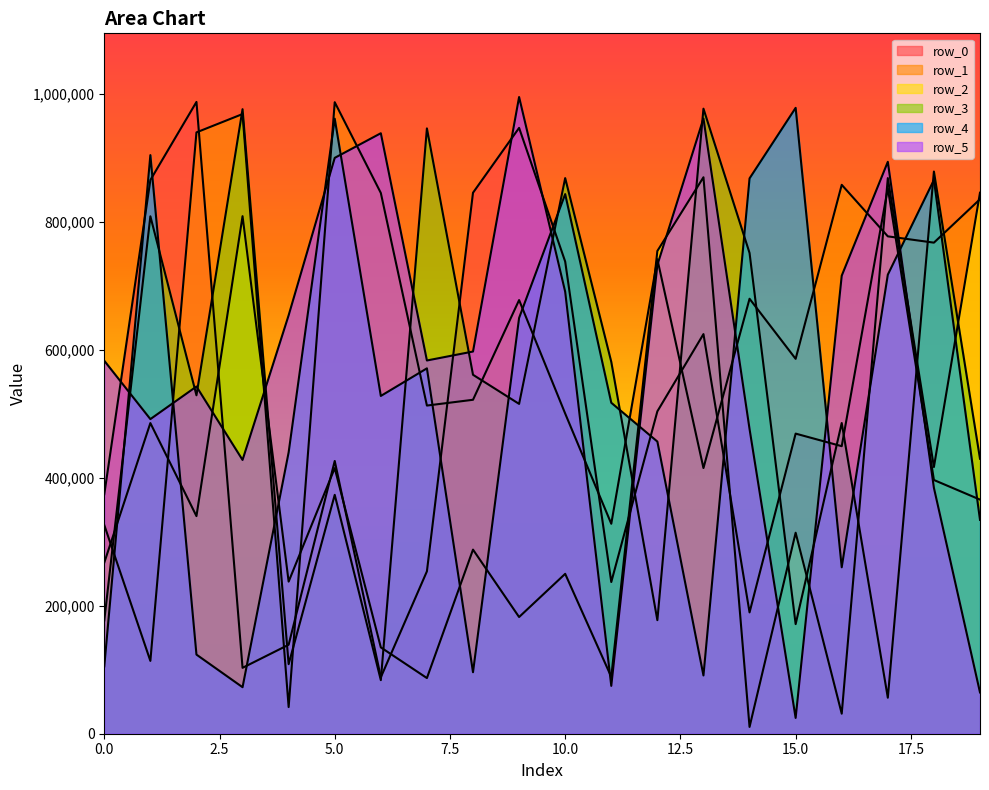

True or false: row_1 and row_3 cross at least once.

True